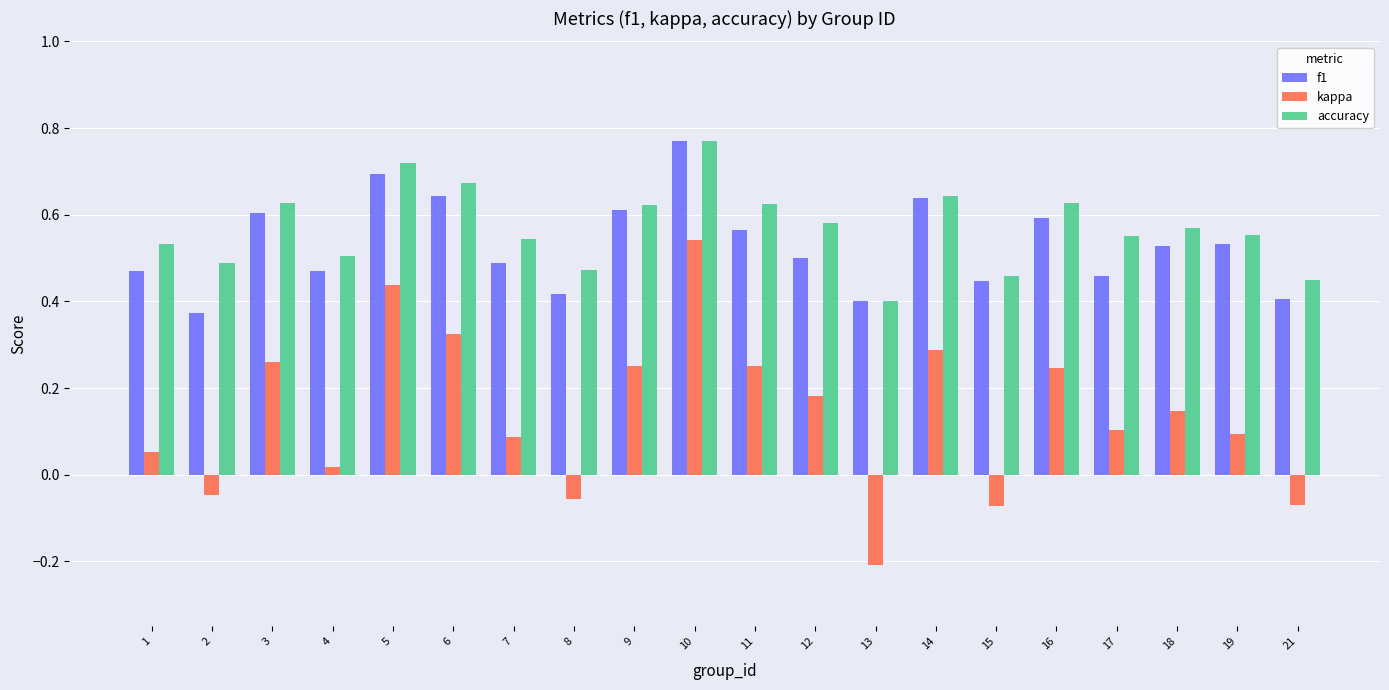

At how many categories does at least one series exceed 0?

20